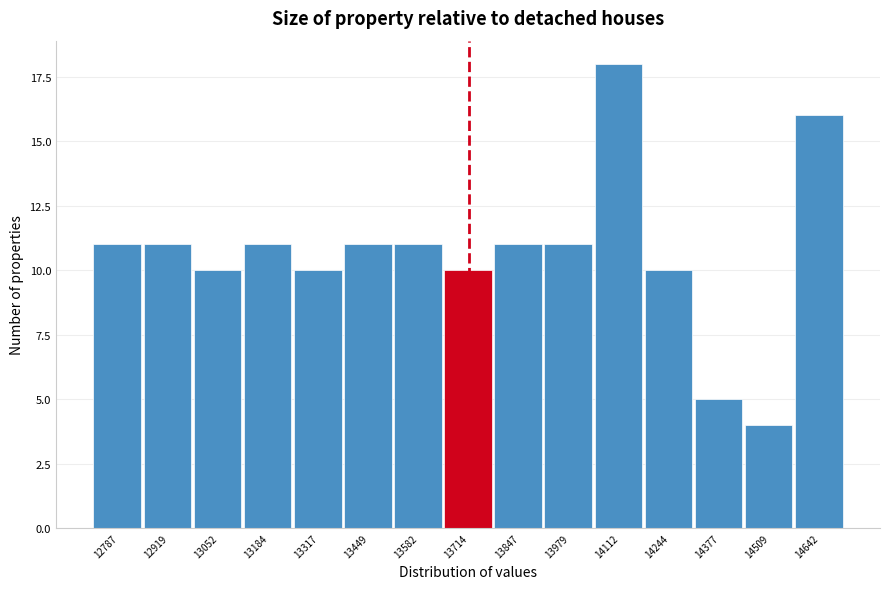

Reading right to left, what are all the values shown in this chart?

16	4	5	10	18	11	11	10	11	11	10	11	10	11	11